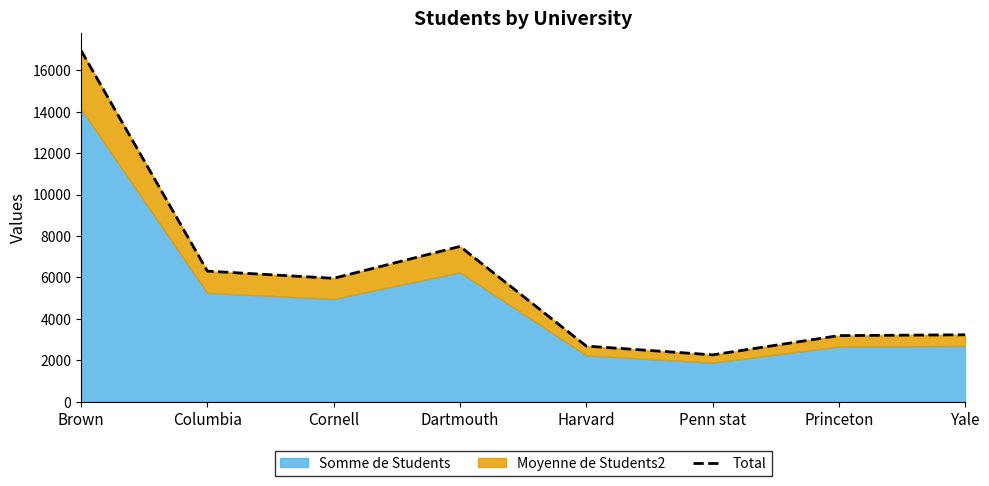

What is the difference between the values at Cornell and Harvard?

3270.0